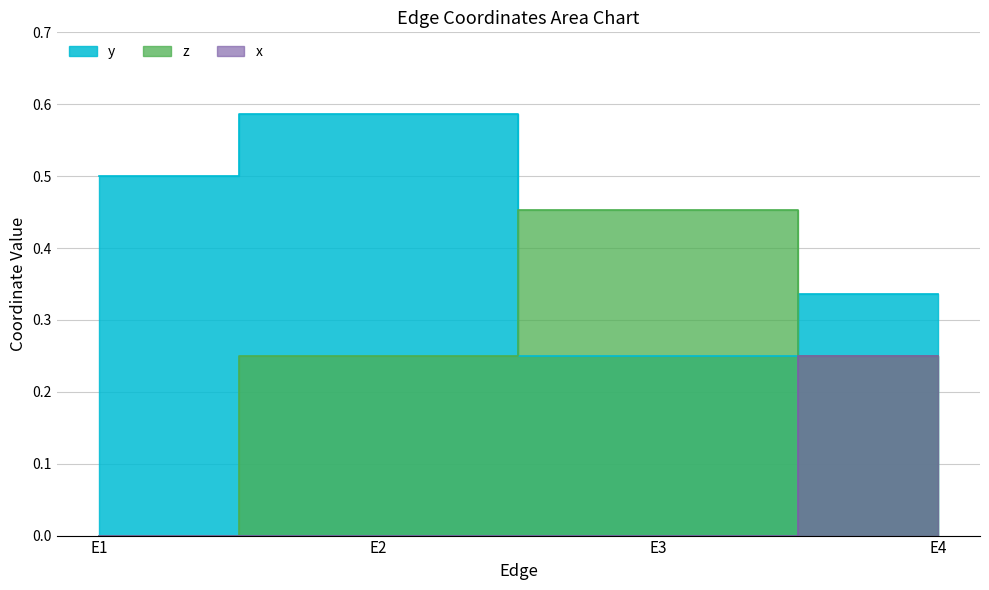

True or false: x and y intersect in this chart.

False